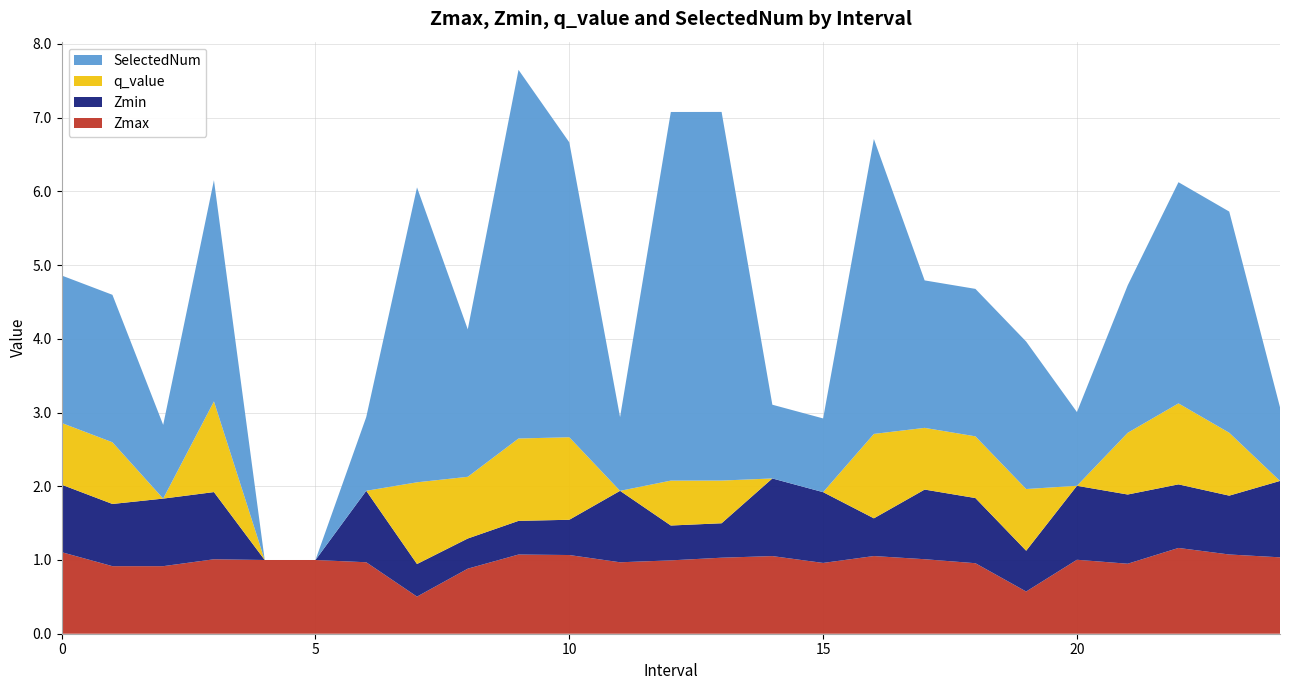

Reading left to right, extract all data points from this chart.

Zmax: 0.0=1.1	1.0=0.9	2.0=0.9	3.0=1.0	4.0=1.0	5.0=1.0	6.0=1.0	7.0=0.5	8.0=0.9	9.0=1.1	10.0=1.1	11.0=1.0	12.0=1.0	13.0=1.0	14.0=1.1	15.0=1.0	16.0=1.1	17.0=1.0	18.0=1.0	19.0=0.6	20.0=1.0	21.0=0.9	22.0=1.2	23.0=1.1	24.0=1.0
Zmin: 0.0=0.9	1.0=0.8	2.0=0.9	3.0=0.9	4.0=0.0	5.0=0.0	6.0=1.0	7.0=0.4	8.0=0.4	9.0=0.5	10.0=0.5	11.0=1.0	12.0=0.5	13.0=0.5	14.0=1.1	15.0=1.0	16.0=0.5	17.0=0.9	18.0=0.9	19.0=0.6	20.0=1.0	21.0=0.9	22.0=0.9	23.0=0.8	24.0=1.0
q_value: 0.0=0.8	1.0=0.8	2.0=0.0	3.0=1.2	4.0=0.0	5.0=0.0	6.0=0.0	7.0=1.1	8.0=0.8	9.0=1.1	10.0=1.1	11.0=0.0	12.0=0.6	13.0=0.6	14.0=0.0	15.0=0.0	16.0=1.1	17.0=0.8	18.0=0.8	19.0=0.8	20.0=0.0	21.0=0.8	22.0=1.1	23.0=0.9	24.0=0.0
SelectedNum: 0.0=2.0	1.0=2.0	2.0=1.0	3.0=3.0	4.0=0.0	5.0=0.0	6.0=1.0	7.0=4.0	8.0=2.0	9.0=5.0	10.0=4.0	11.0=1.0	12.0=5.0	13.0=5.0	14.0=1.0	15.0=1.0	16.0=4.0	17.0=2.0	18.0=2.0	19.0=2.0	20.0=1.0	21.0=2.0	22.0=3.0	23.0=3.0	24.0=1.0